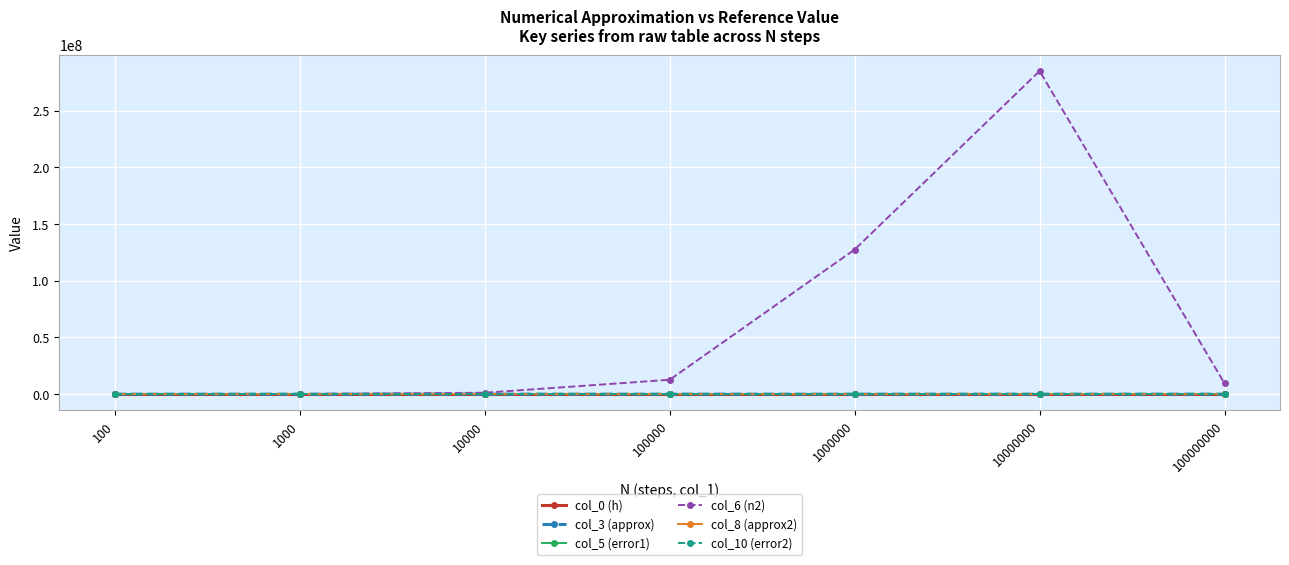

What is the value of the col_3 (approx) point at the 4th from the left?

22015.5